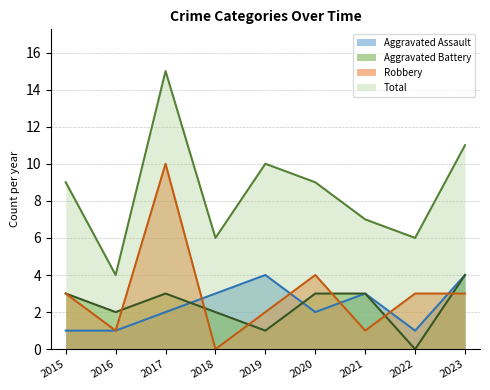

Which series has the largest total across all categories?

Total